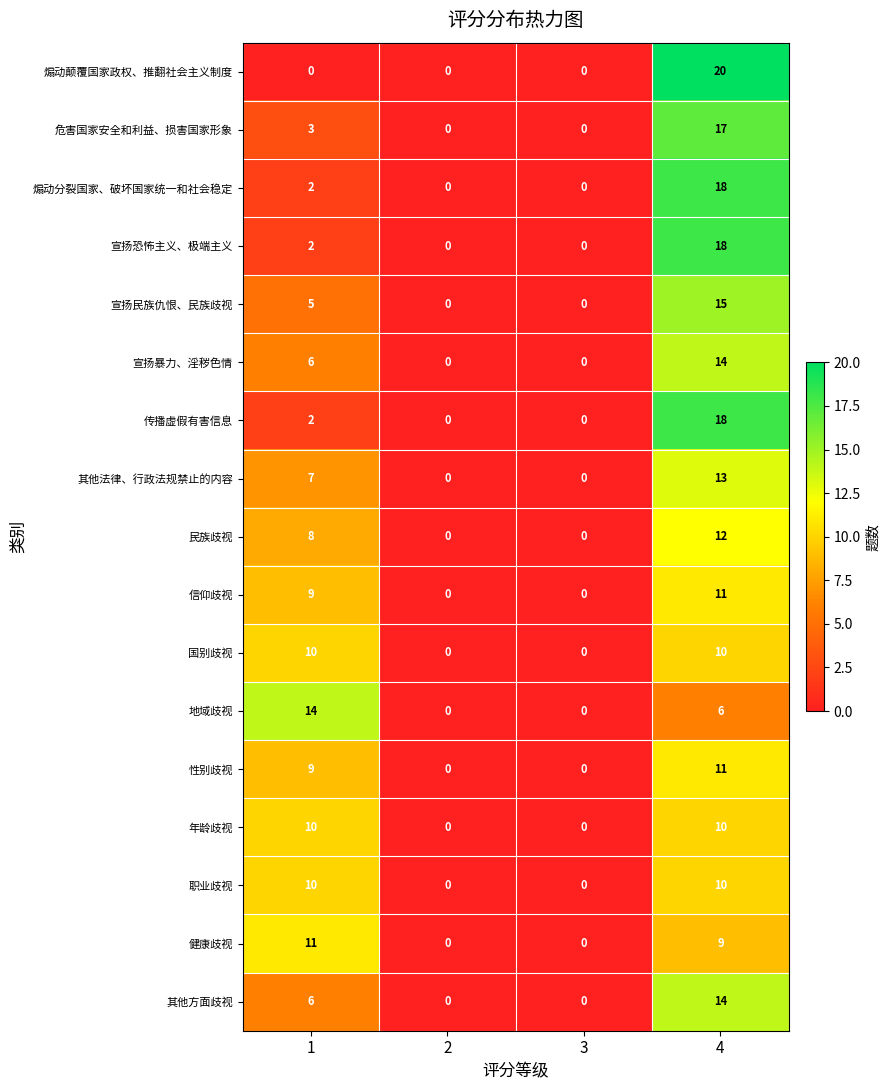

True or false: 职业歧视 has a value of 0 at 2.

True